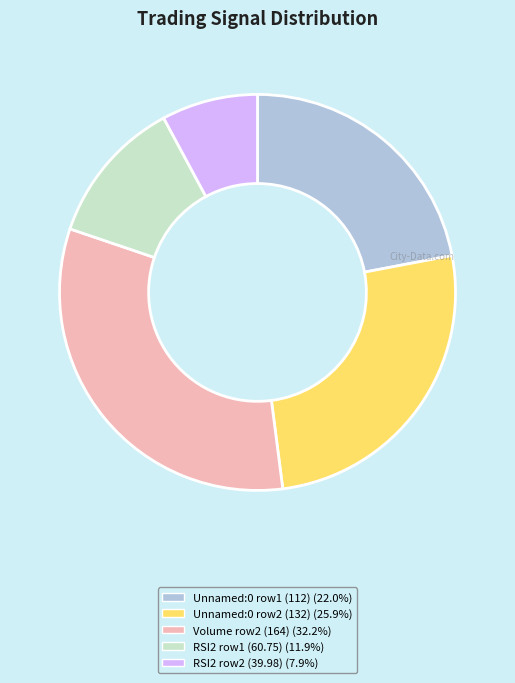

Is there a majority slice in this chart?

No